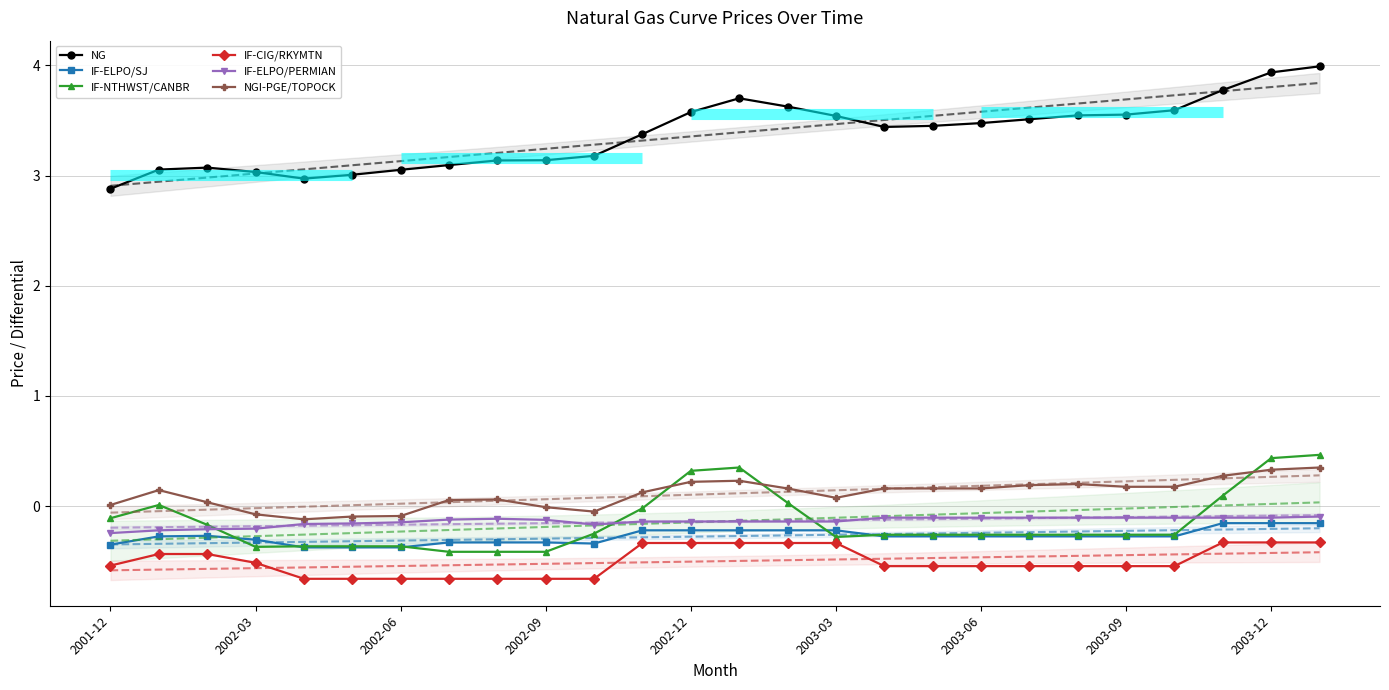

True or false: NG has a value of 2.1 at 2002-12.

False